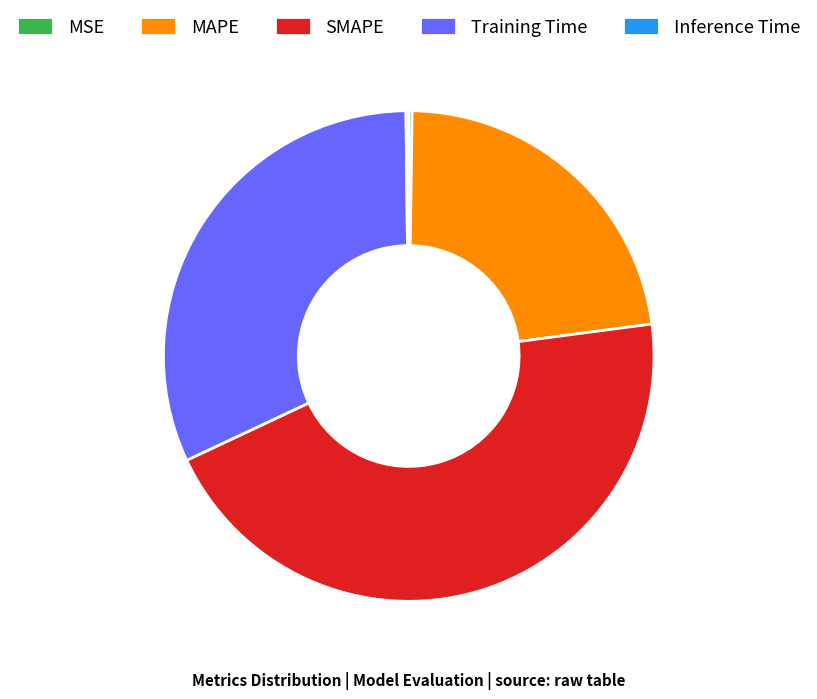

Do MAPE and Training Time together represent more than half of the pie?

Yes